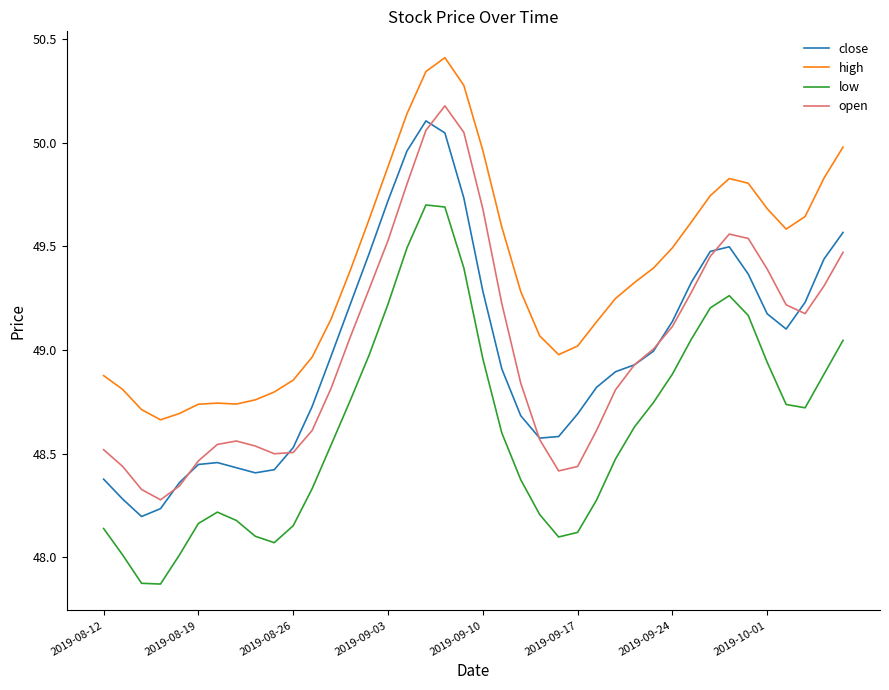

Does the chart have visible grid lines?

No